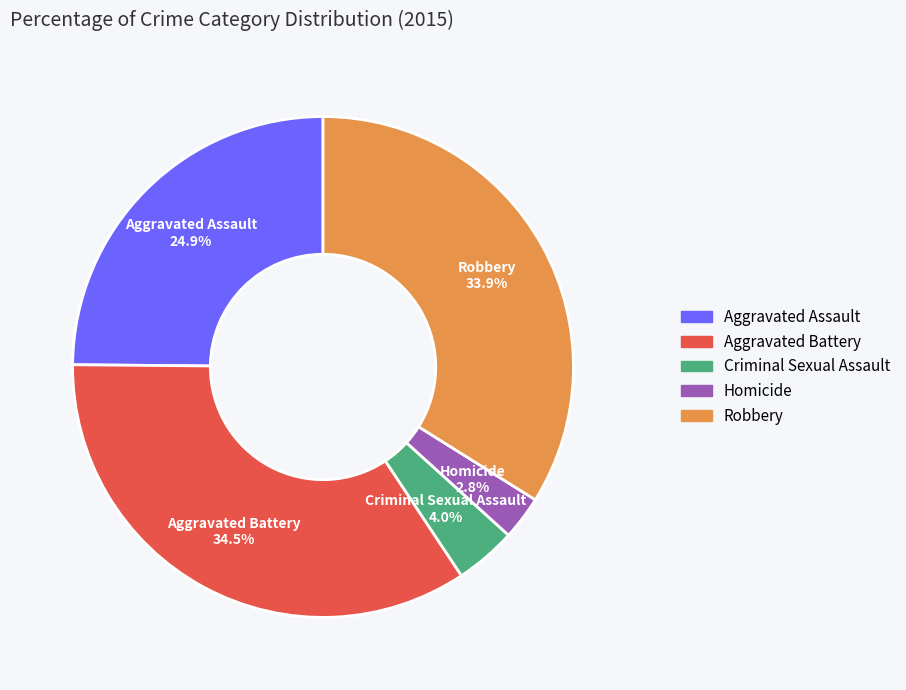

What is the ratio of the value at Homicide to the value at Aggravated Assault?

0.1